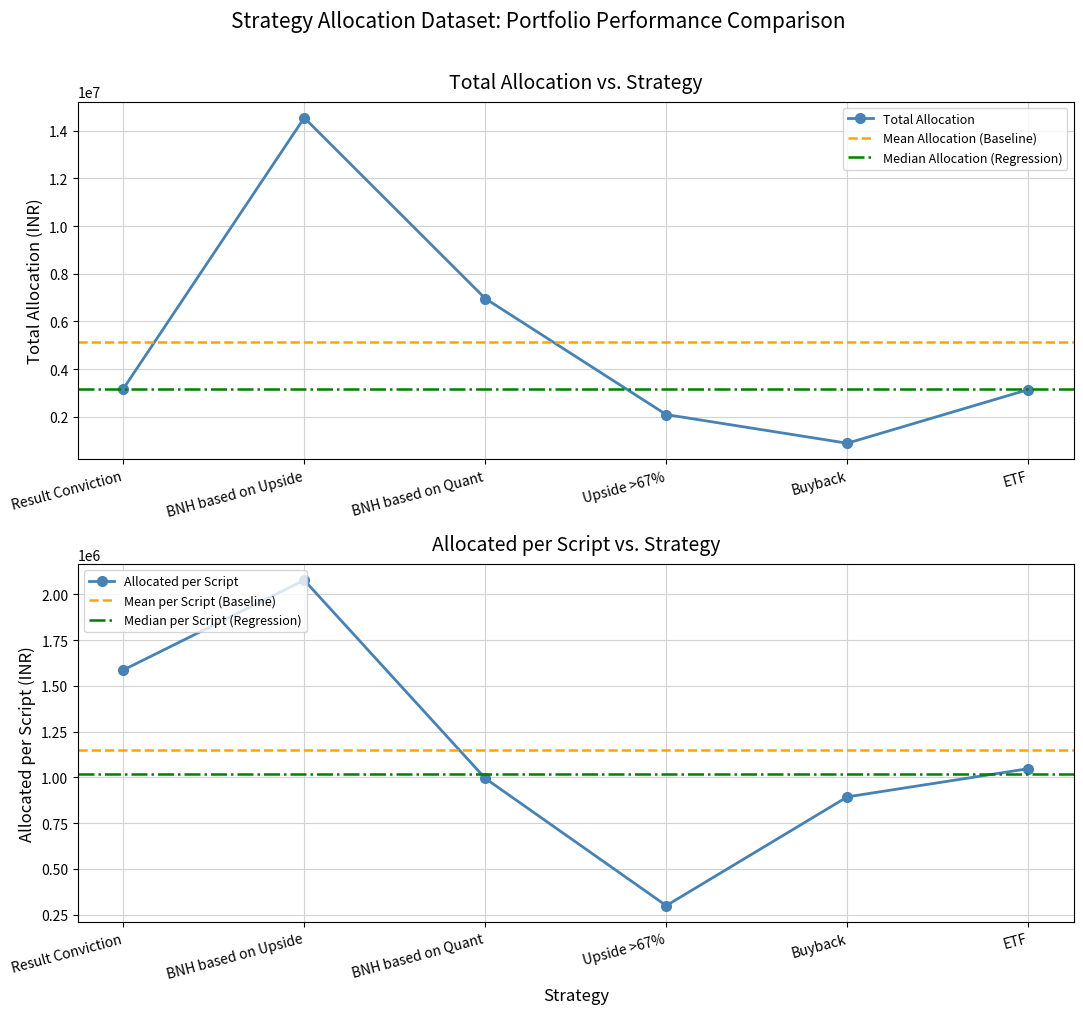

Between Buyback and ETF, which series saw the biggest shift?

Total Allocation